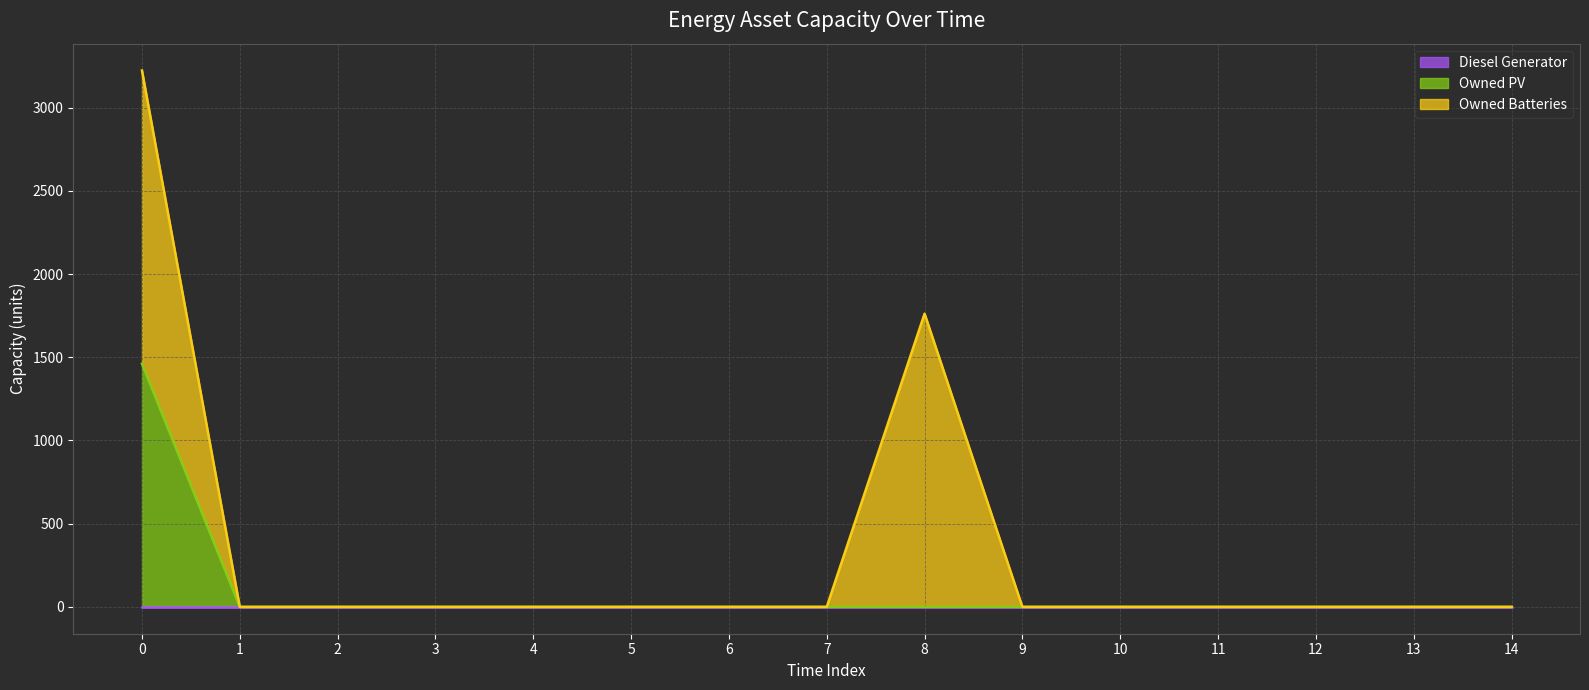

Reading right to left, what are all the values shown in this chart?

Diesel Generator: 0	0	0	0	0	0	0	0	0	0	0	0	0	0	0
Owned PV: 0	0	0	0	0	0	0	0	0	0	0	0	0	0	1461
Owned Batteries: 0	0	0	0	0	0	1762	0	0	0	0	0	0	0	1762